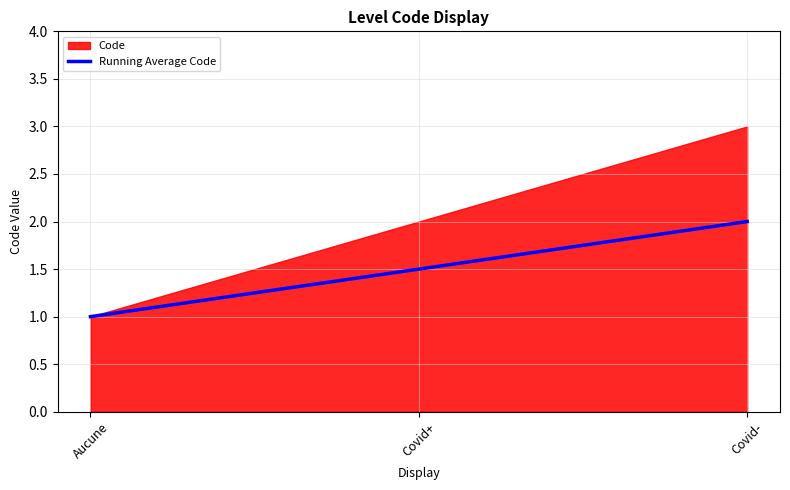

Is it true that the value at Covid+ is 2.3?

False